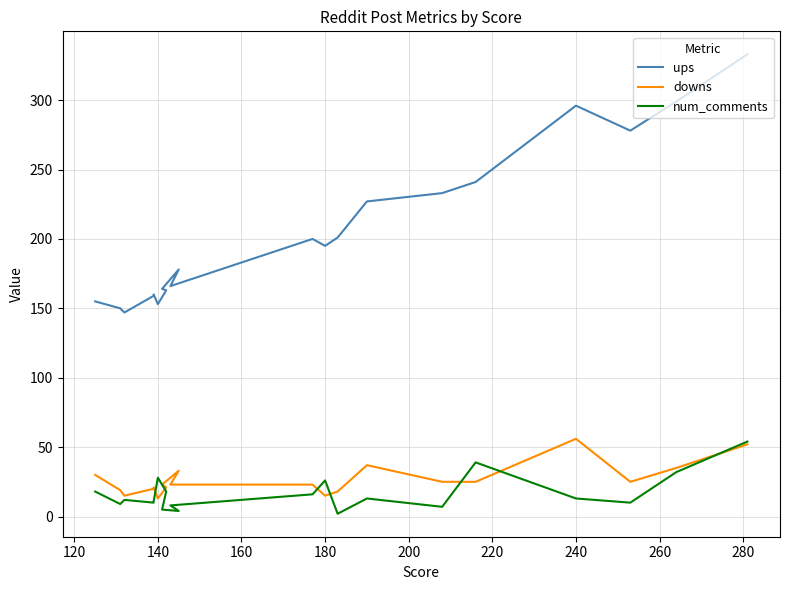

At how many categories does at least one series exceed 287?

3